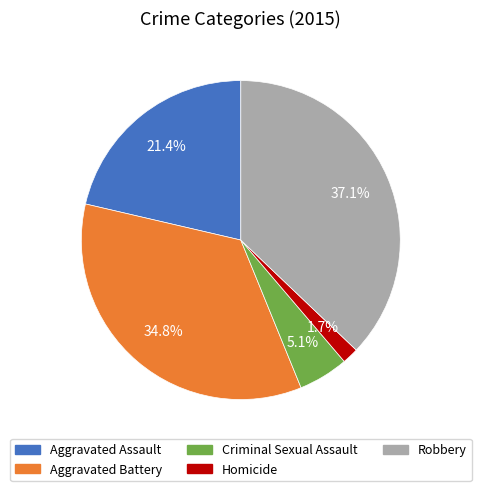

To the nearest percent, what portion does Aggravated Battery represent?

35%